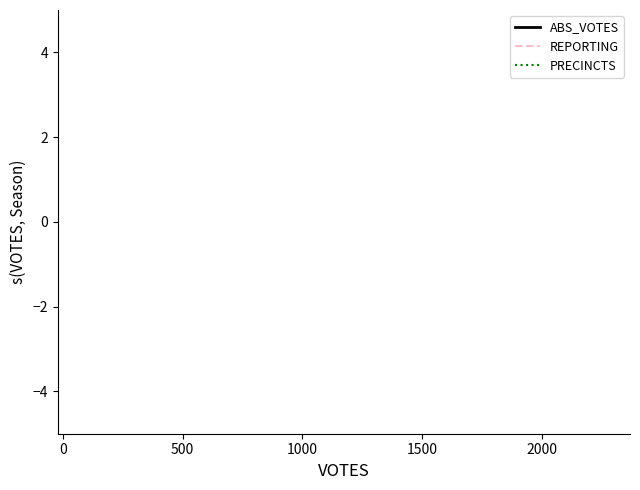

How many distinct data groups are displayed?

3